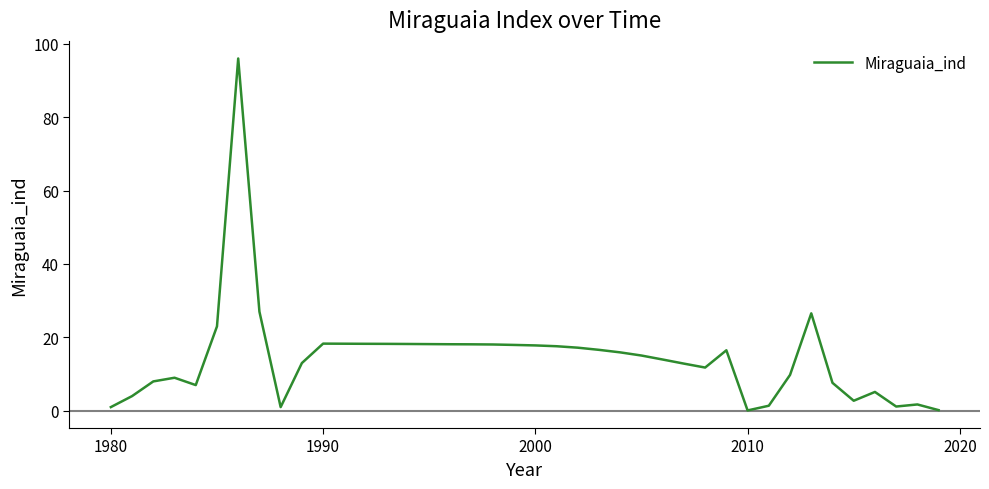

What is the difference between the maximum and minimum values?

95.9